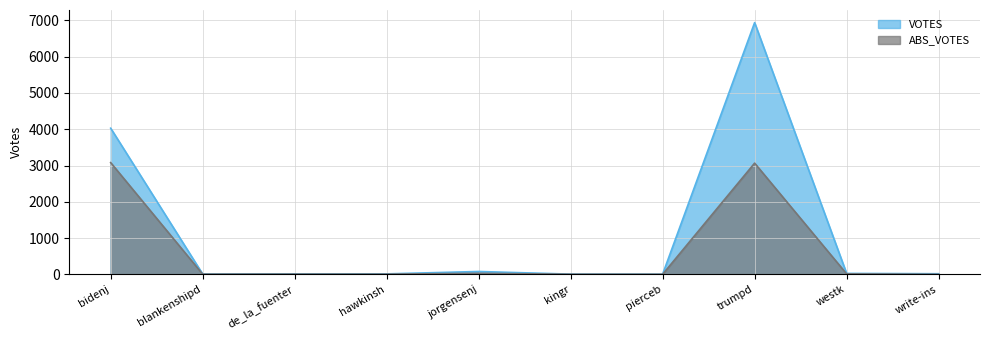

The value of ABS_VOTES at blankenshipd is 8. True or false?

False